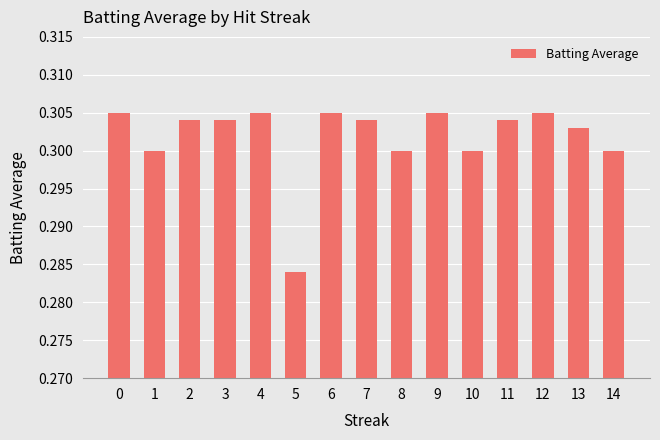

Which category has the lowest value across all series?

5